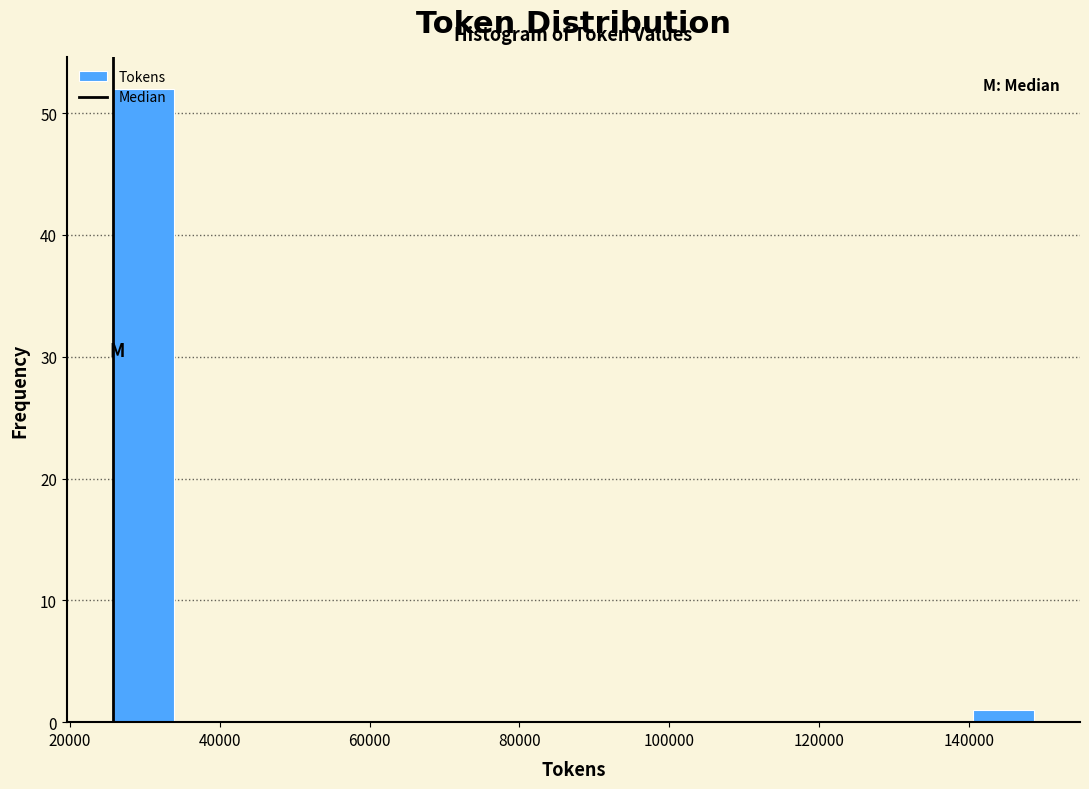

Which range on the x-axis has the tallest bar?

26000 to 34000